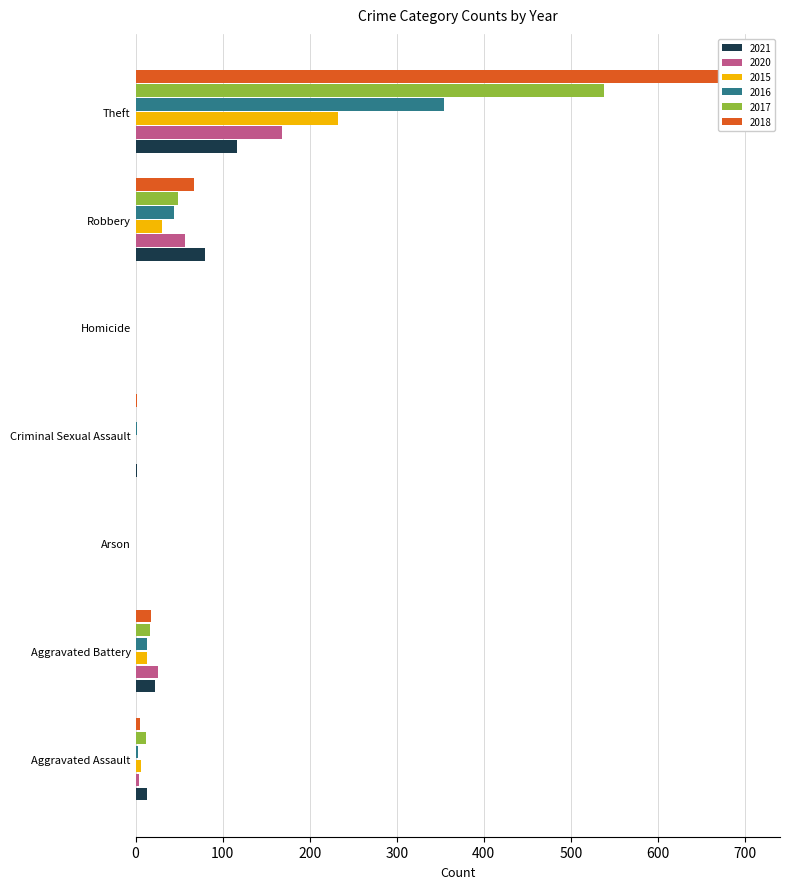

What is the difference between the second highest and minimum values in the 2021 series?

80